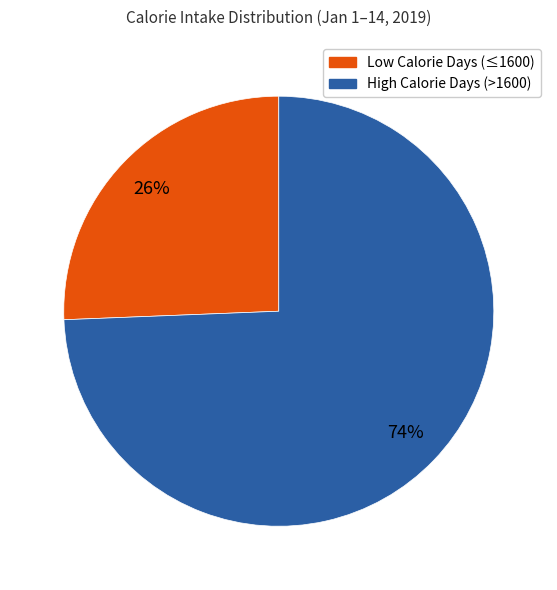

Is there any slice that represents more than half of the pie?

Yes